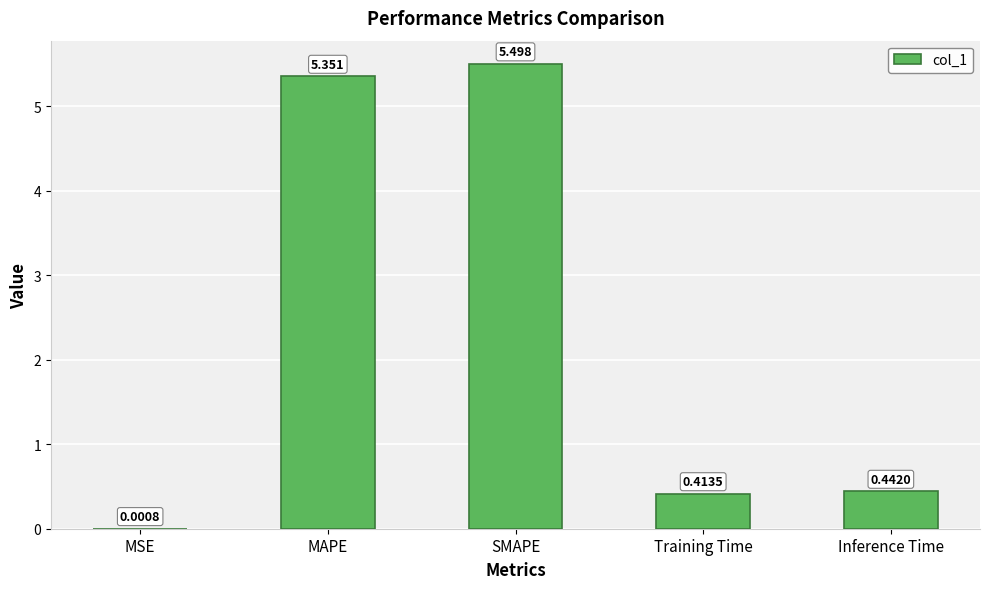

Between SMAPE and MAPE, which is larger?

SMAPE